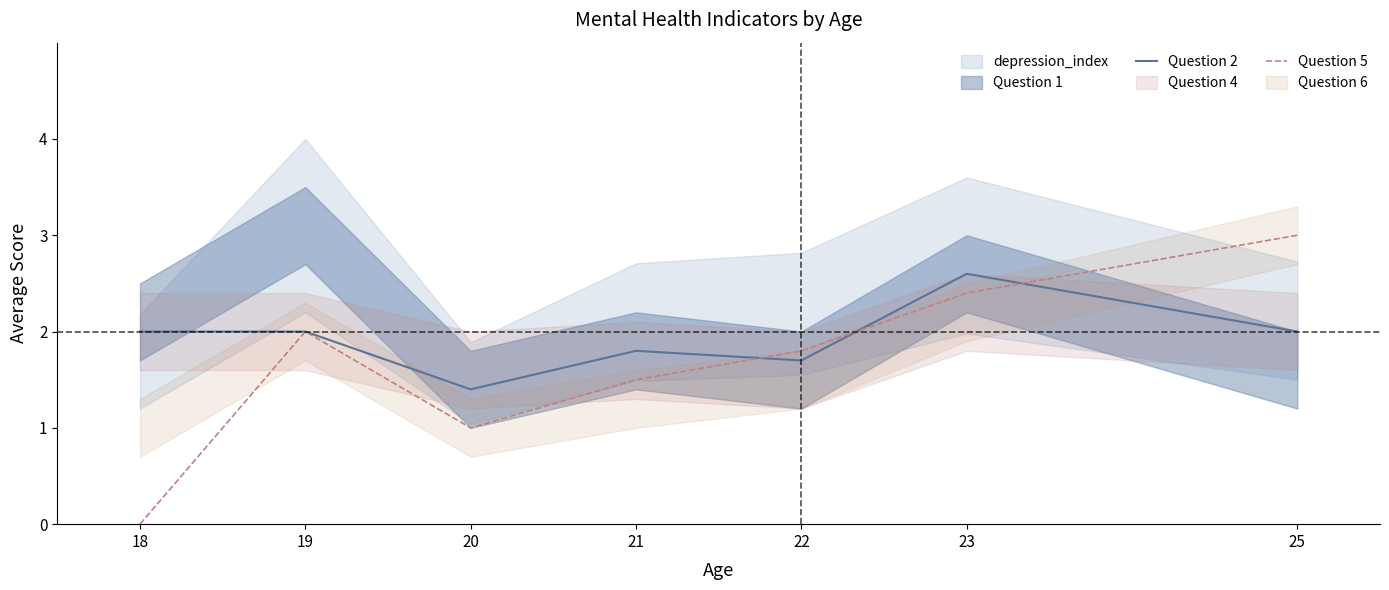

The Question 5 series shows 2.4 at 23. True or false?

True